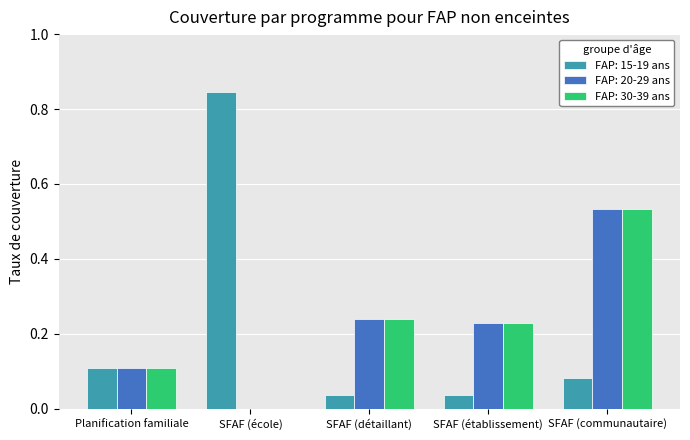

At which category is the sum across all series the highest?

SFAF (communautaire)